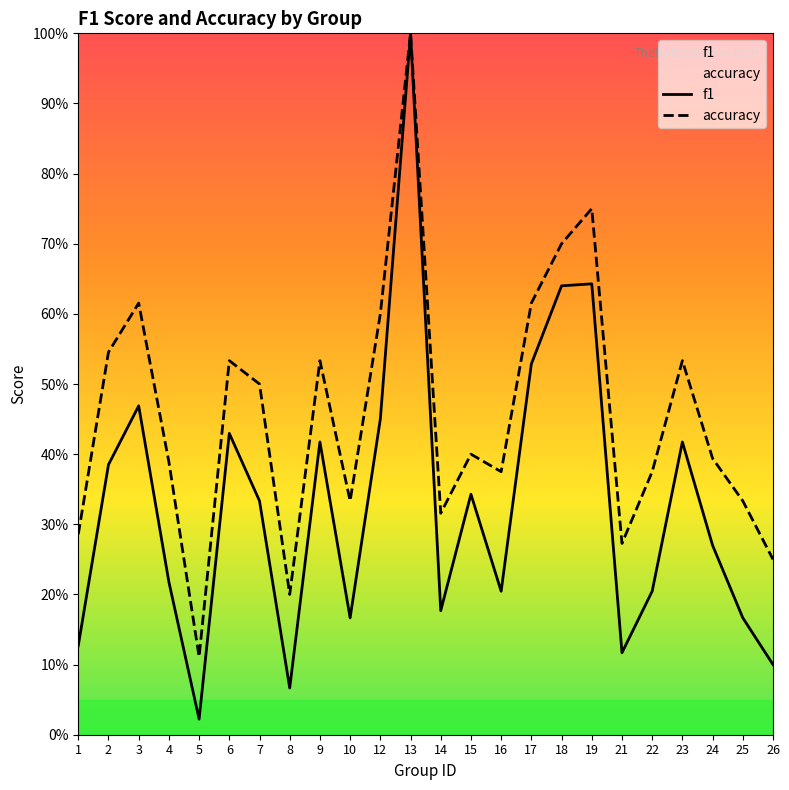

True or false: accuracy and f1 intersect in this chart.

False